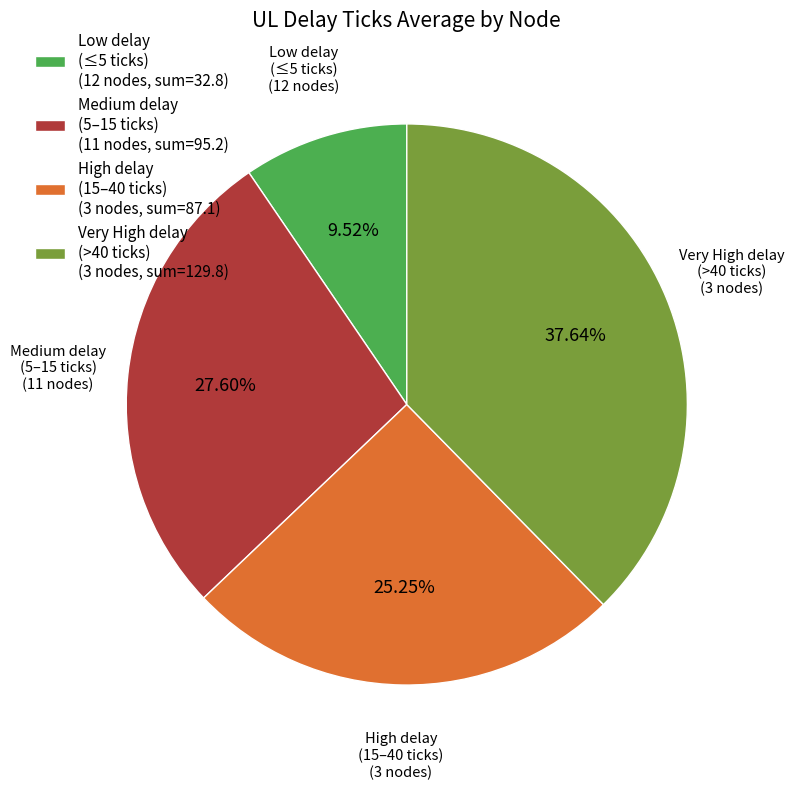

Rank the categories by value from lowest to highest.

Low delay (≤5 ticks) (12 nodes, sum=32.8), High delay (15–40 ticks) (3 nodes, sum=87.1), Medium delay (5–15 ticks) (11 nodes, sum=95.2), Very High delay (>40 ticks) (3 nodes, sum=129.8)